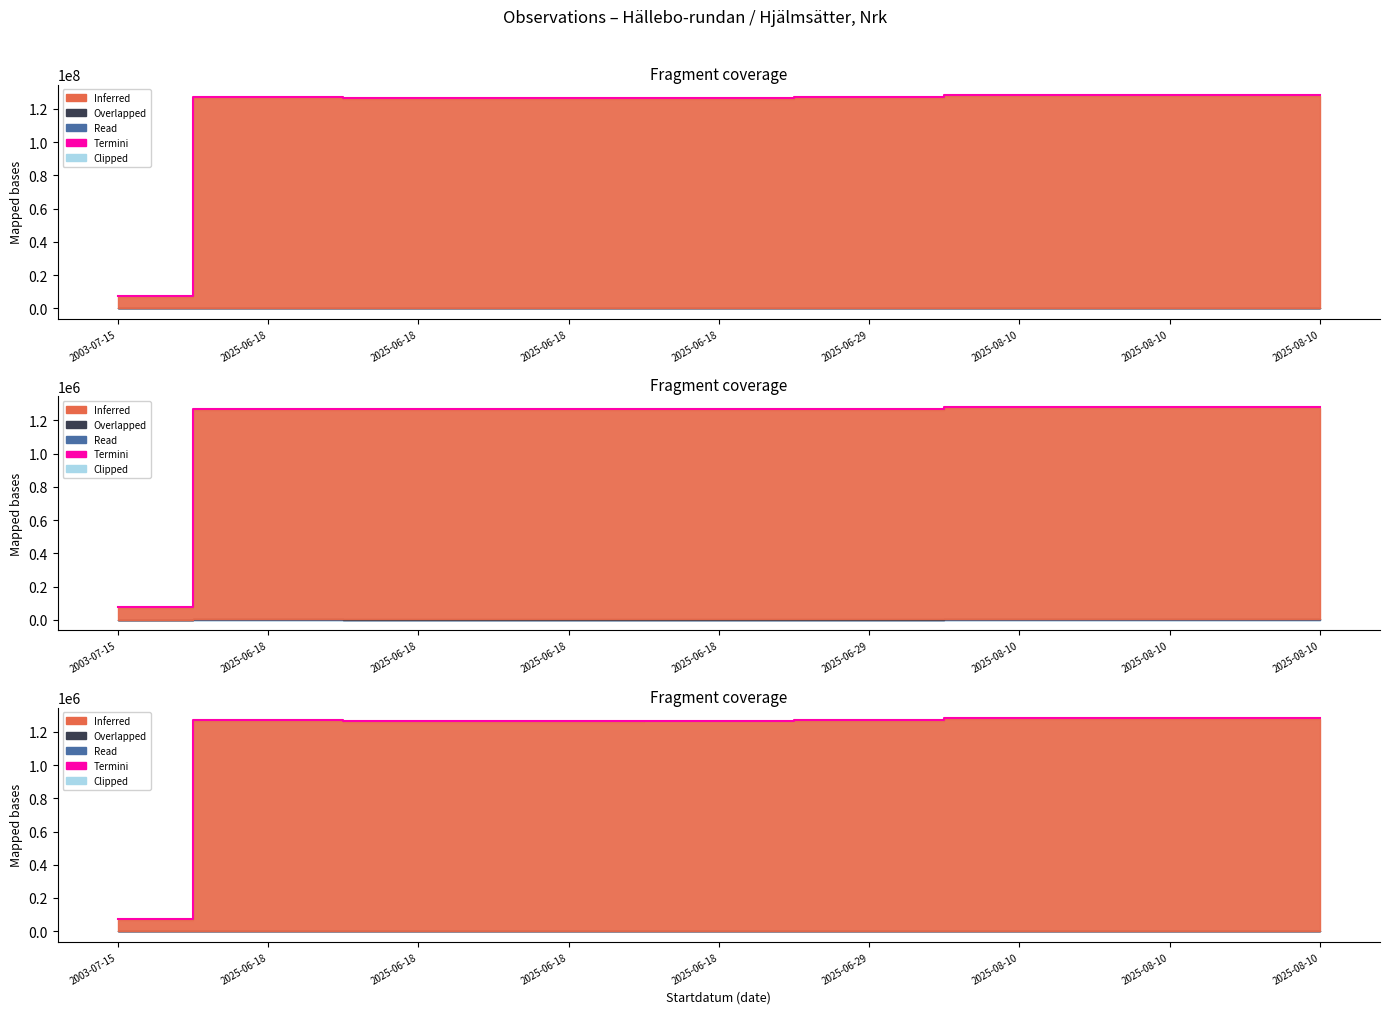

Is it true that the value at 2025-08-10 is 390620.1?

False